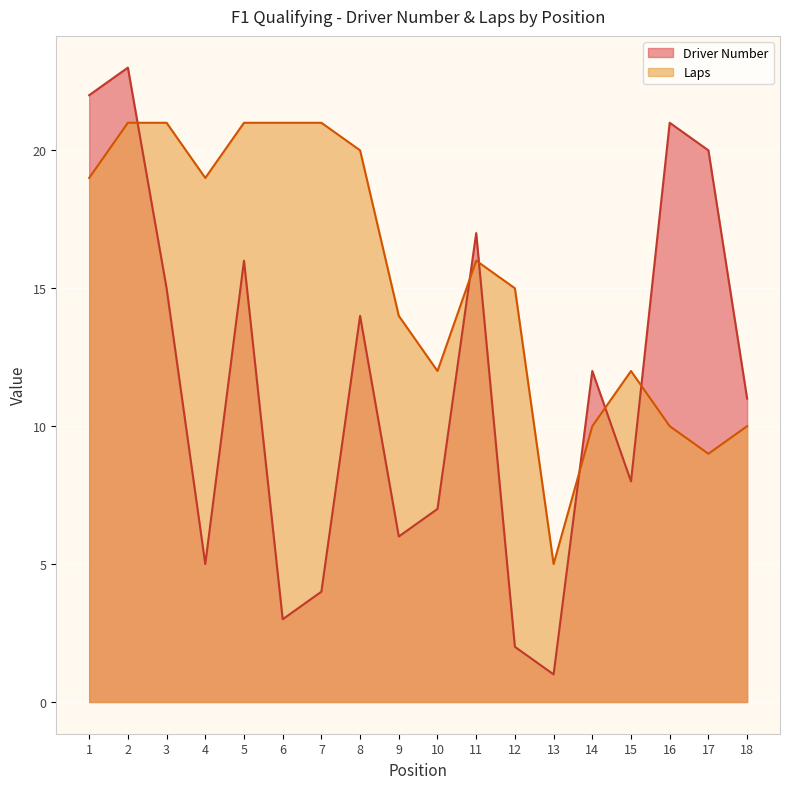

What are all the series names shown in the legend?

Driver Number, Laps